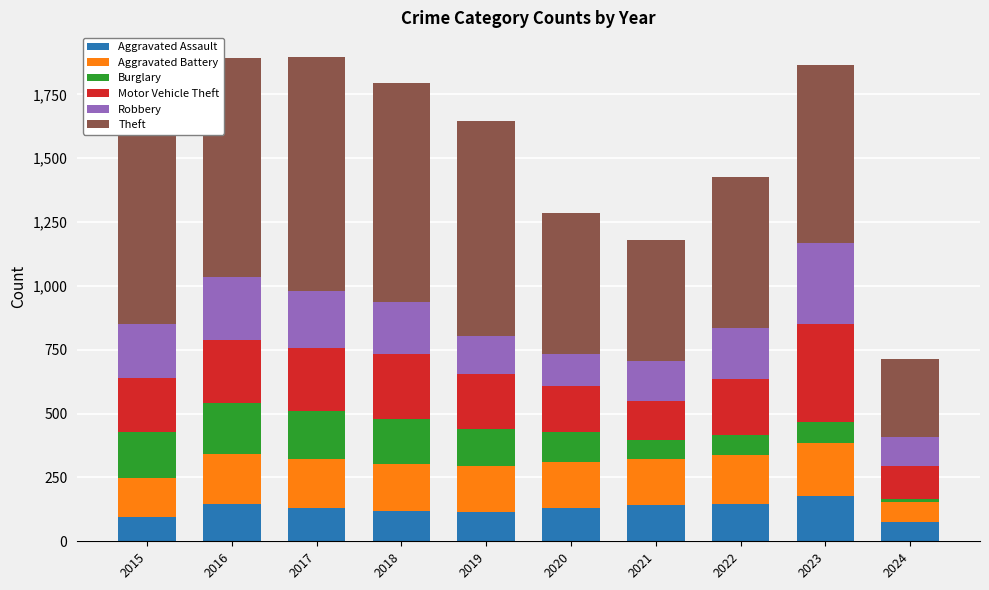

What is the total value across all series at 2016?

1893